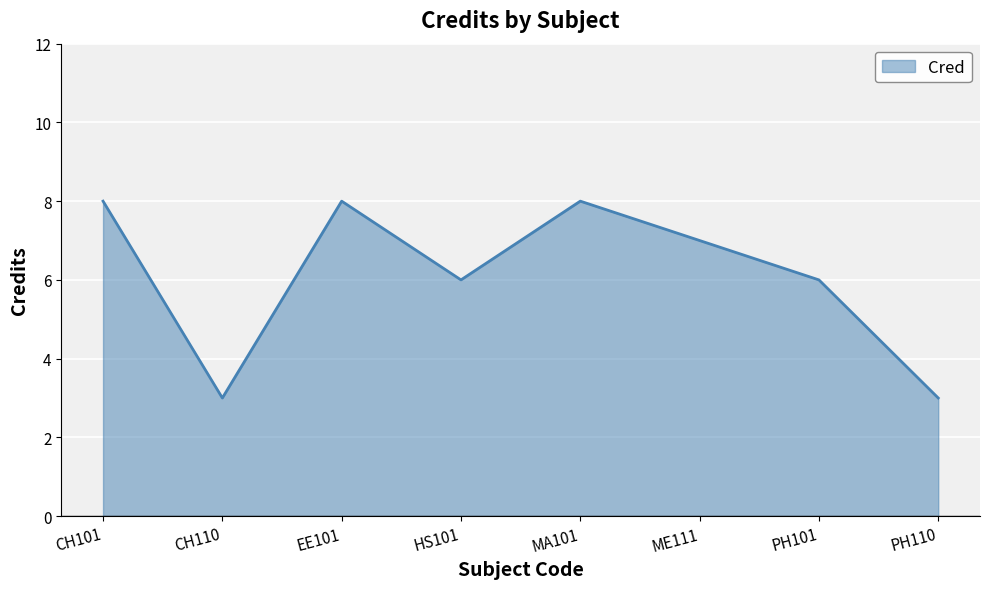

The chart shows a value of 2 at ME111. True or false?

False